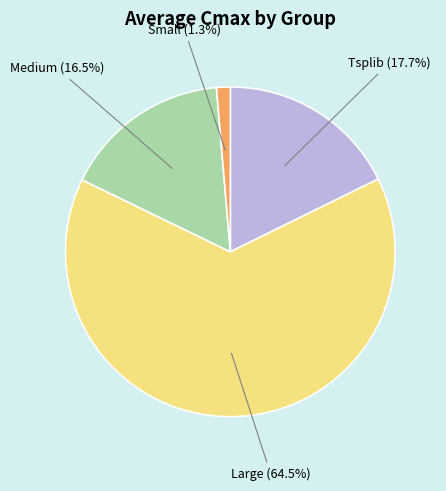

Is there a majority slice in this chart?

Yes